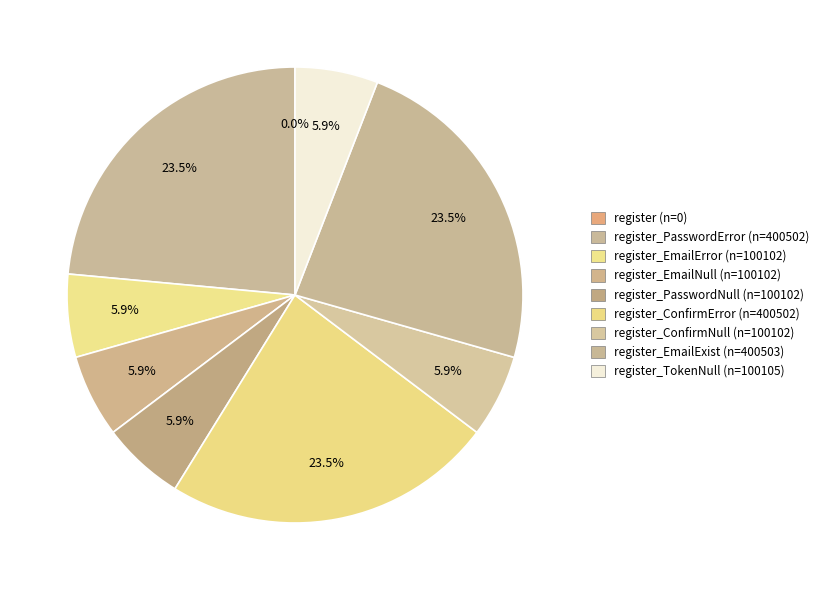

Rank the categories by value from highest to lowest.

register_EmailExist, register_PasswordError, register_ConfirmError, register_TokenNull, register_EmailError, register_EmailNull, register_PasswordNull, register_ConfirmNull, register